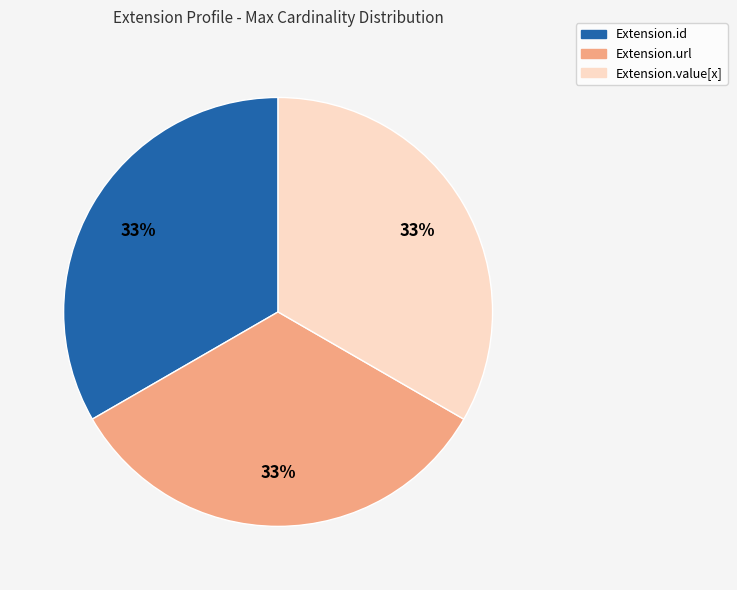

Is there any slice that represents more than half of the pie?

No